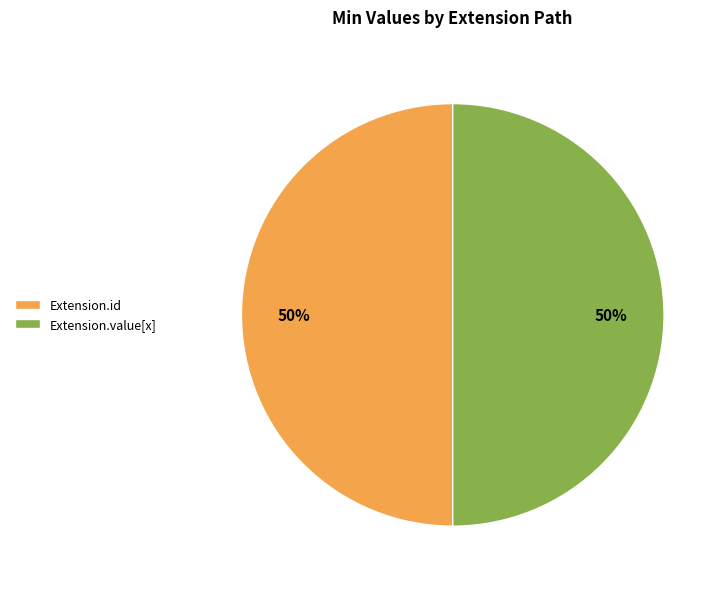

Is it true that Extension.value[x] is 56% of the pie?

False